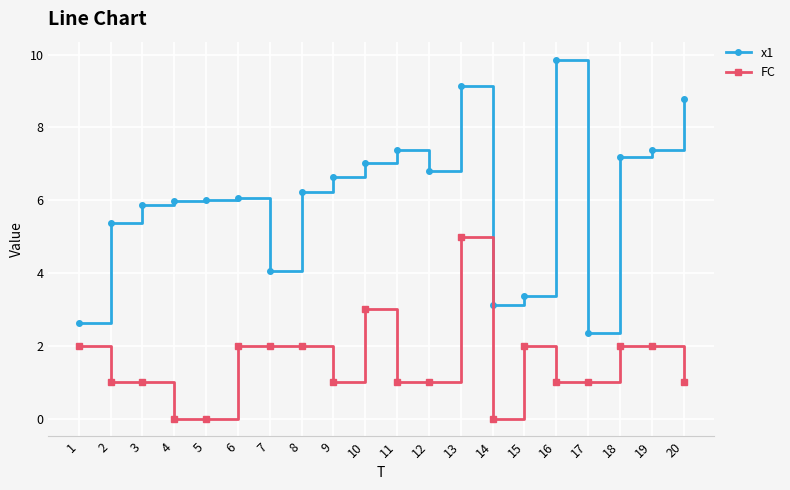

What is the value of the x1 point at the 16th from the left?

9.9